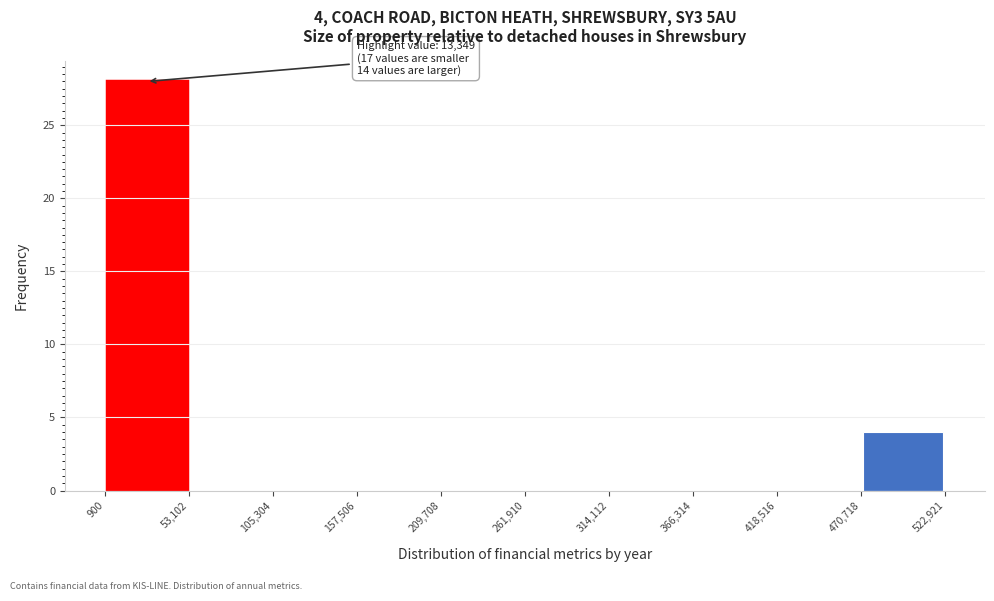

Which range on the x-axis has the tallest bar?

900 to 53,102